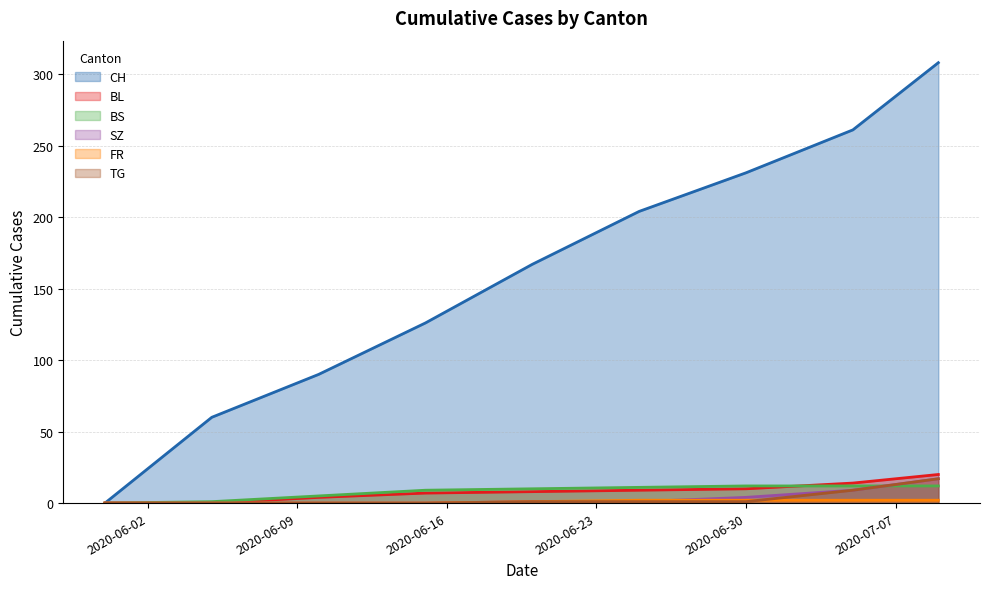

Between 2020-06-05 and 2020-05-31, which is larger?

2020-06-05